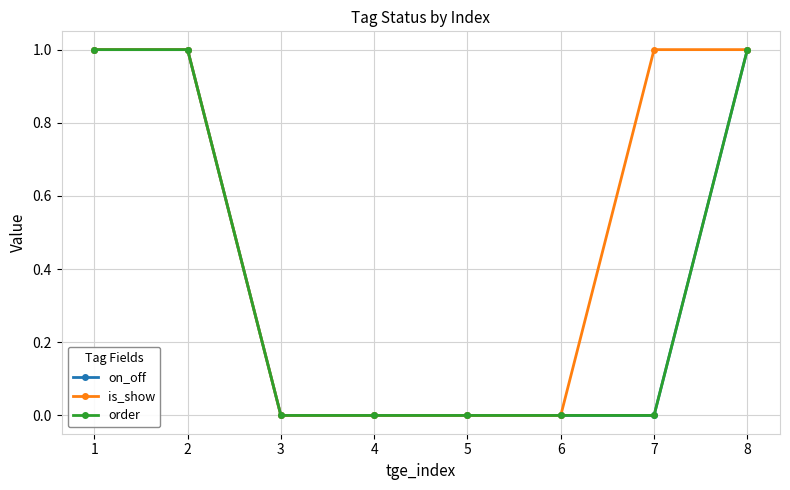

Which series changed the most between 2 and 5?

on_off